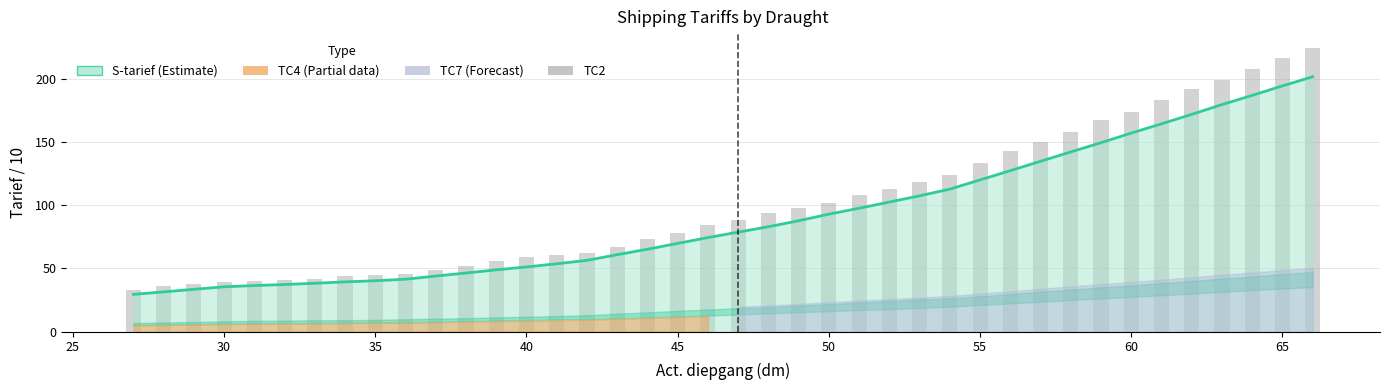

How many groups of bars are there?

40